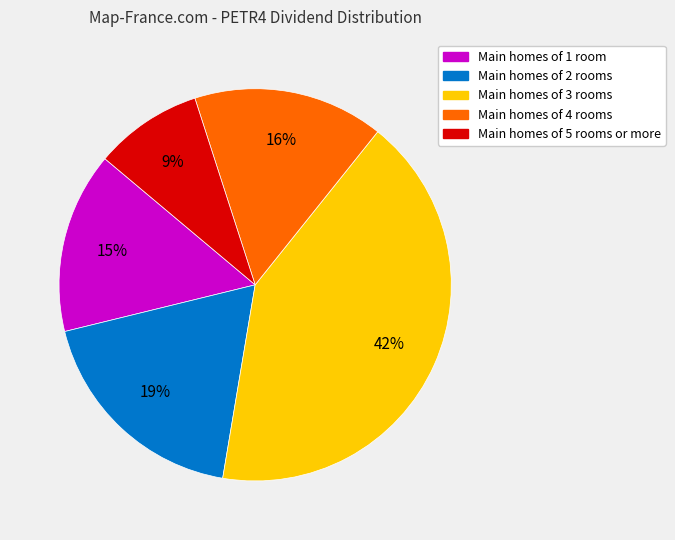

To the nearest percent, what is the average slice percentage?

20%